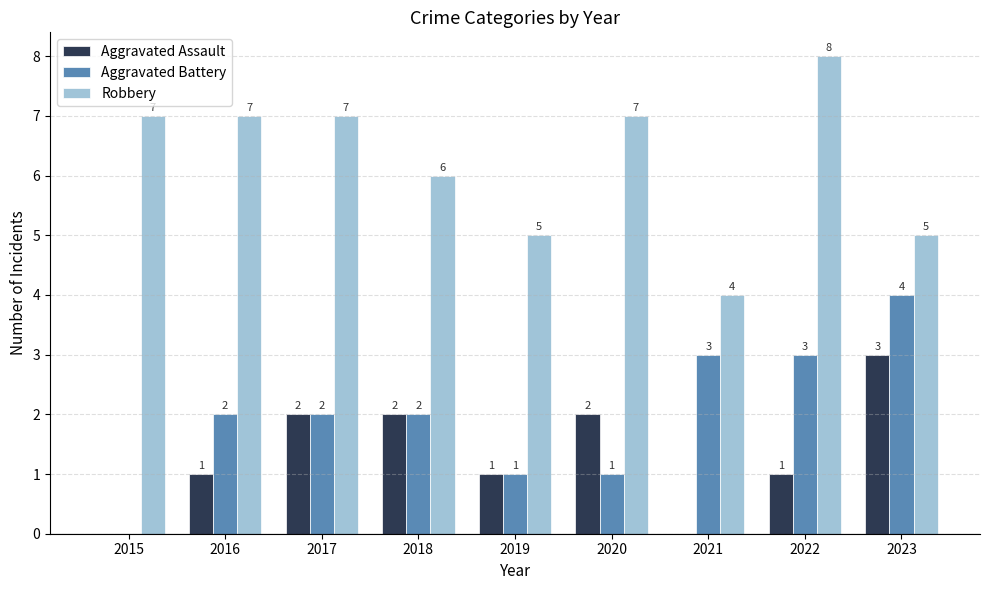

The value of Aggravated Assault at 2019 is 1. True or false?

True